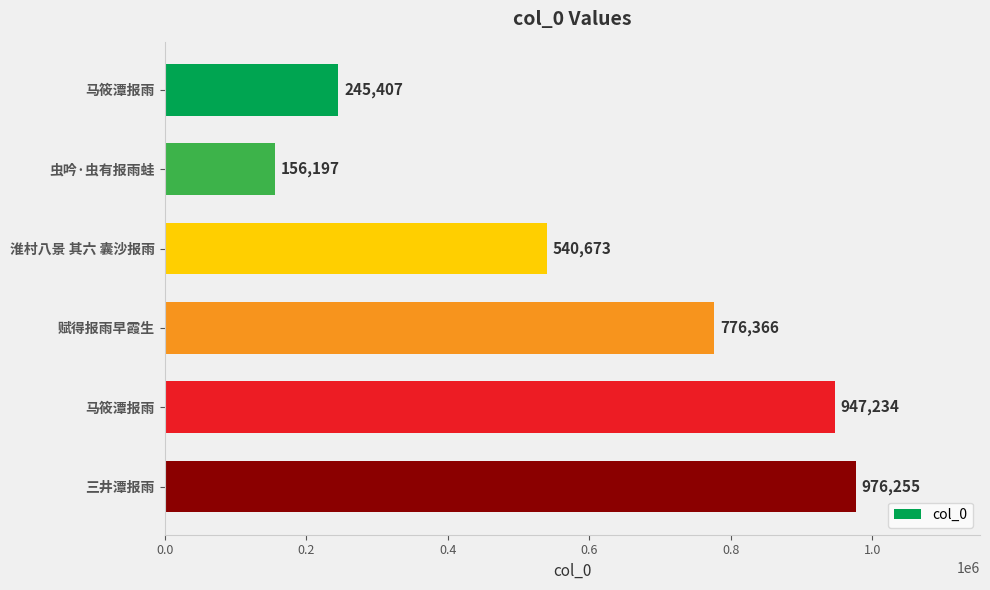

How many data points are less than 776366?

3